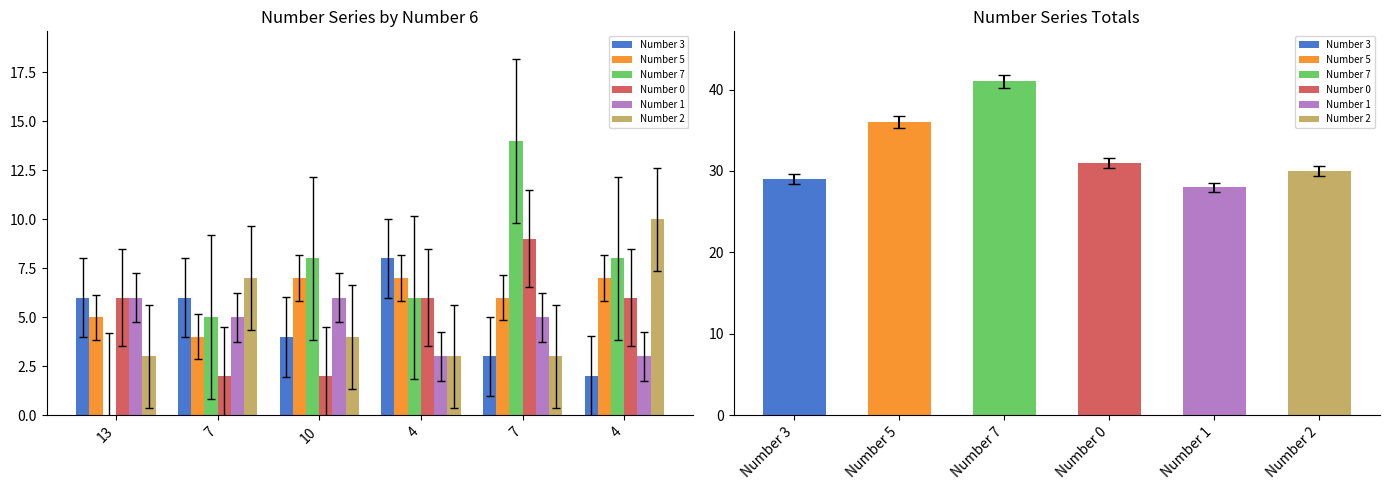

At which label does Number 5 reach its peak?

10